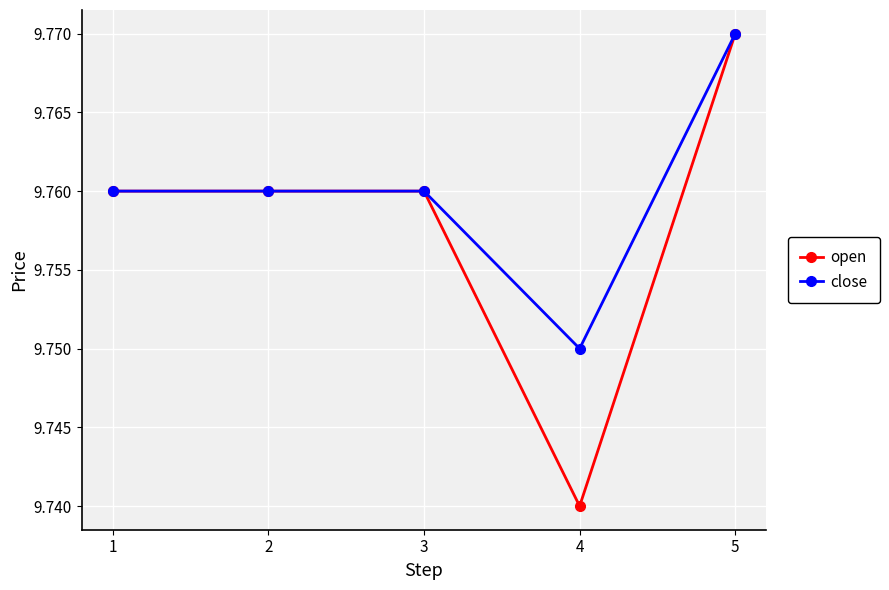

Is this an area chart (filled region under the line)?

No